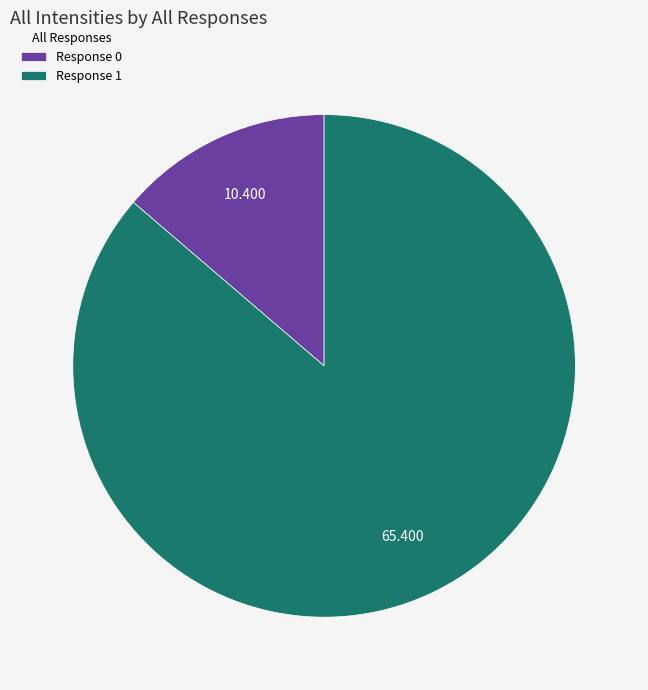

Does any single category account for the majority?

Yes